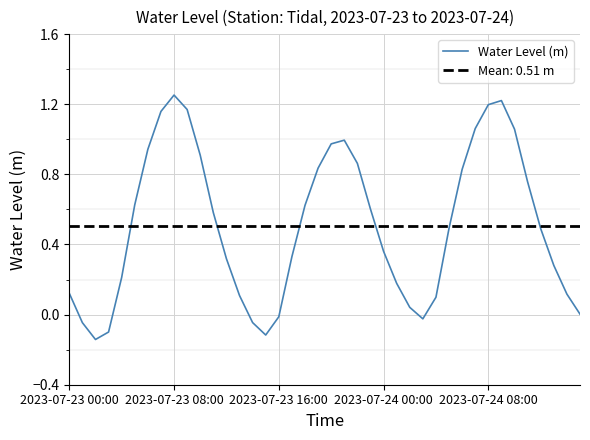

The value at 2023-07-23 08:00 is -0.0. True or false?

False